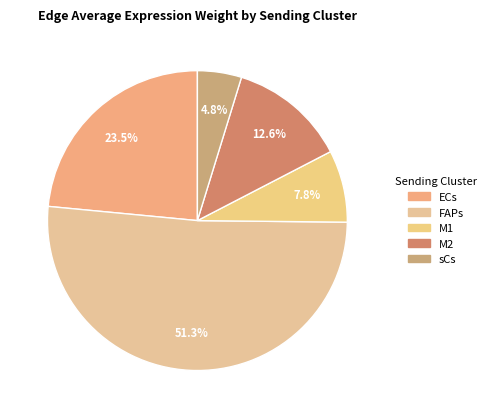

Which slice is the smallest?

sCs